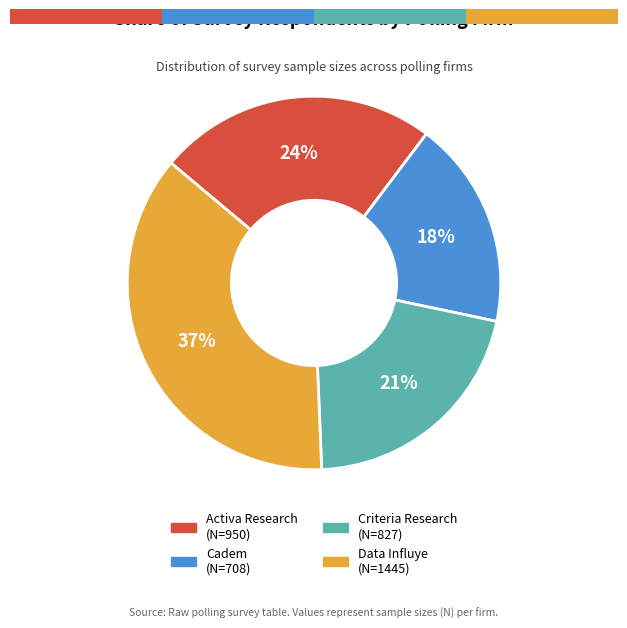

How many slices are in this pie chart?

4